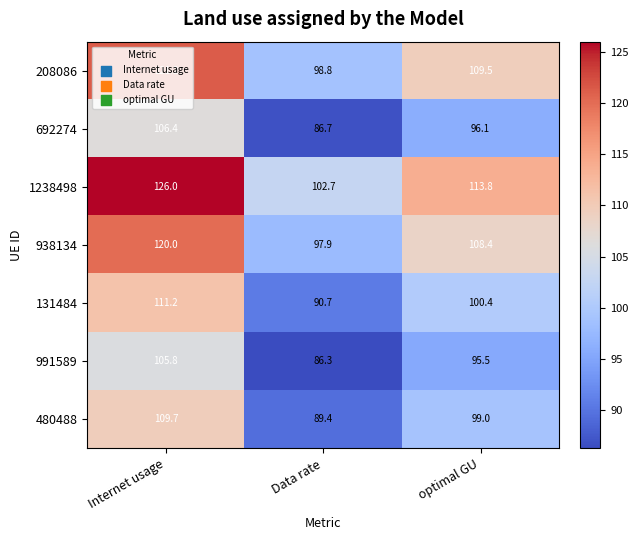

Which series has the largest total across all categories?

1238498